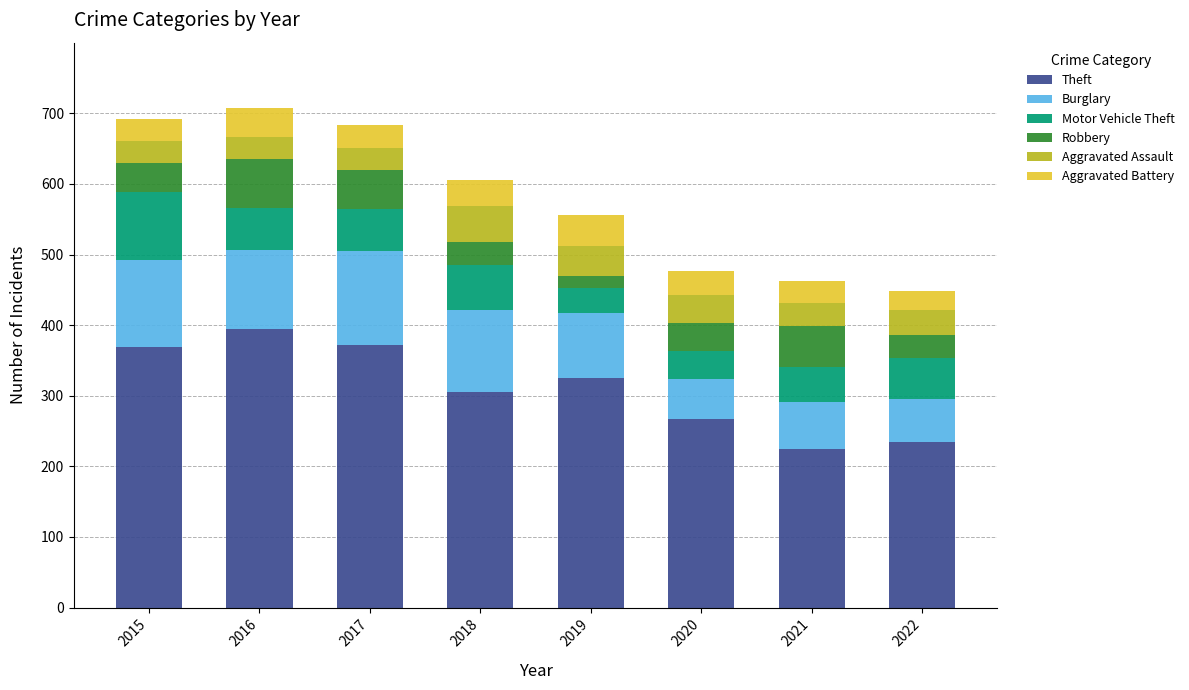

What is the maximum value for Theft?

394